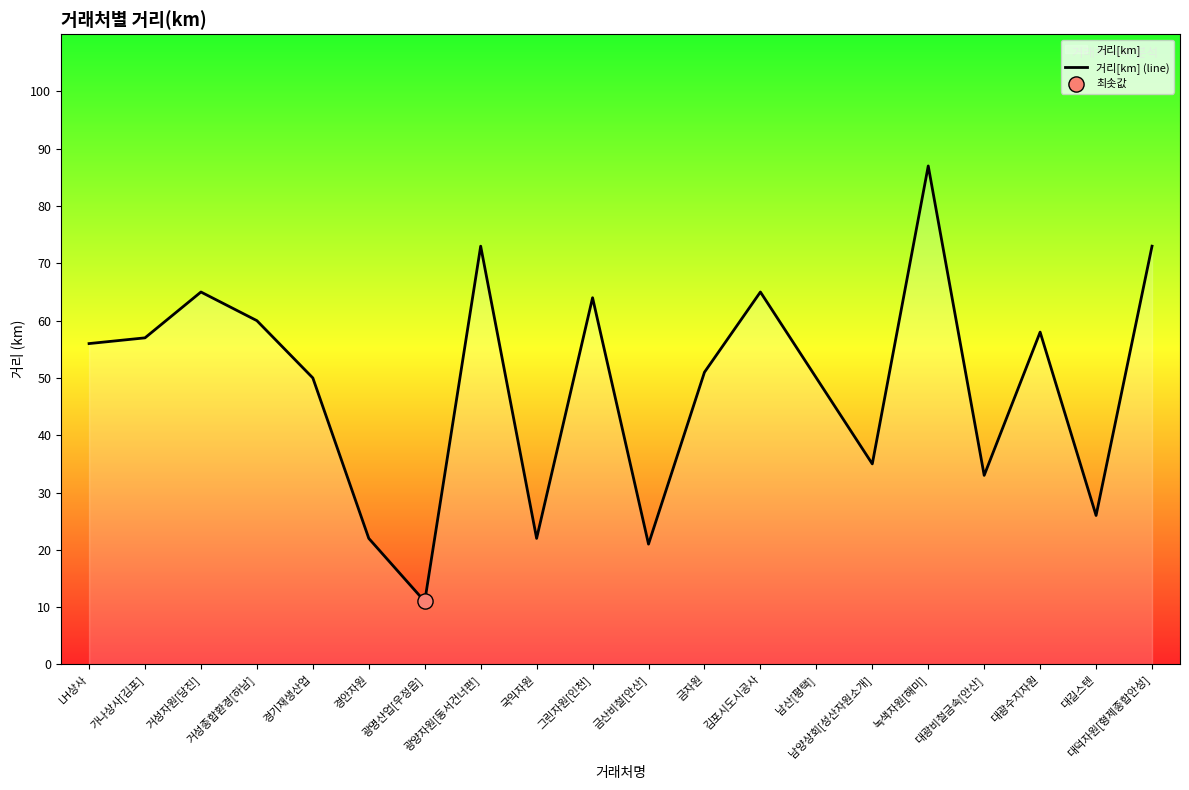

Between 김포시도시공사 and 그린자원[인천], which is larger?

김포시도시공사